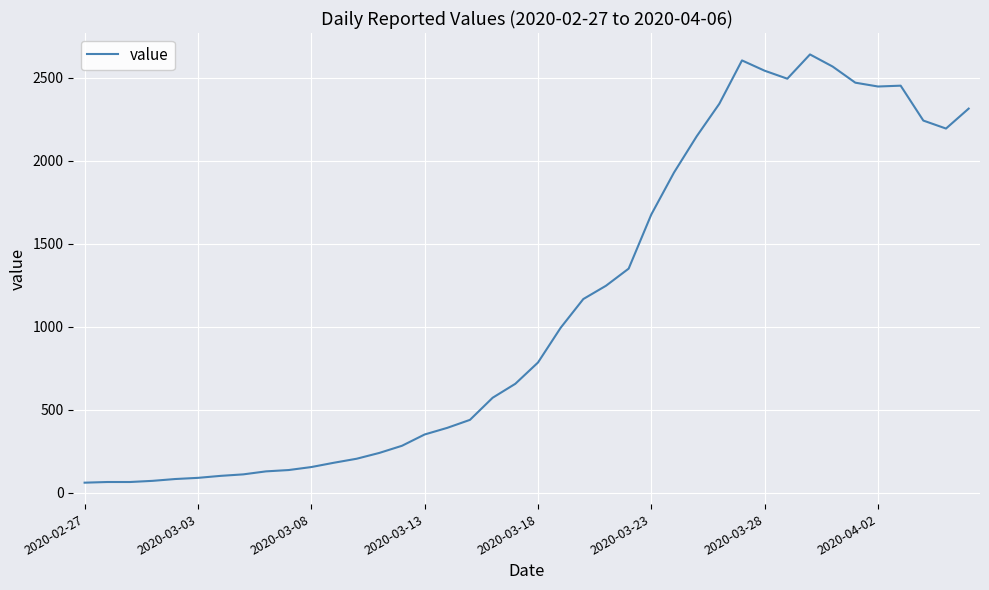

What is the smallest value displayed?

62